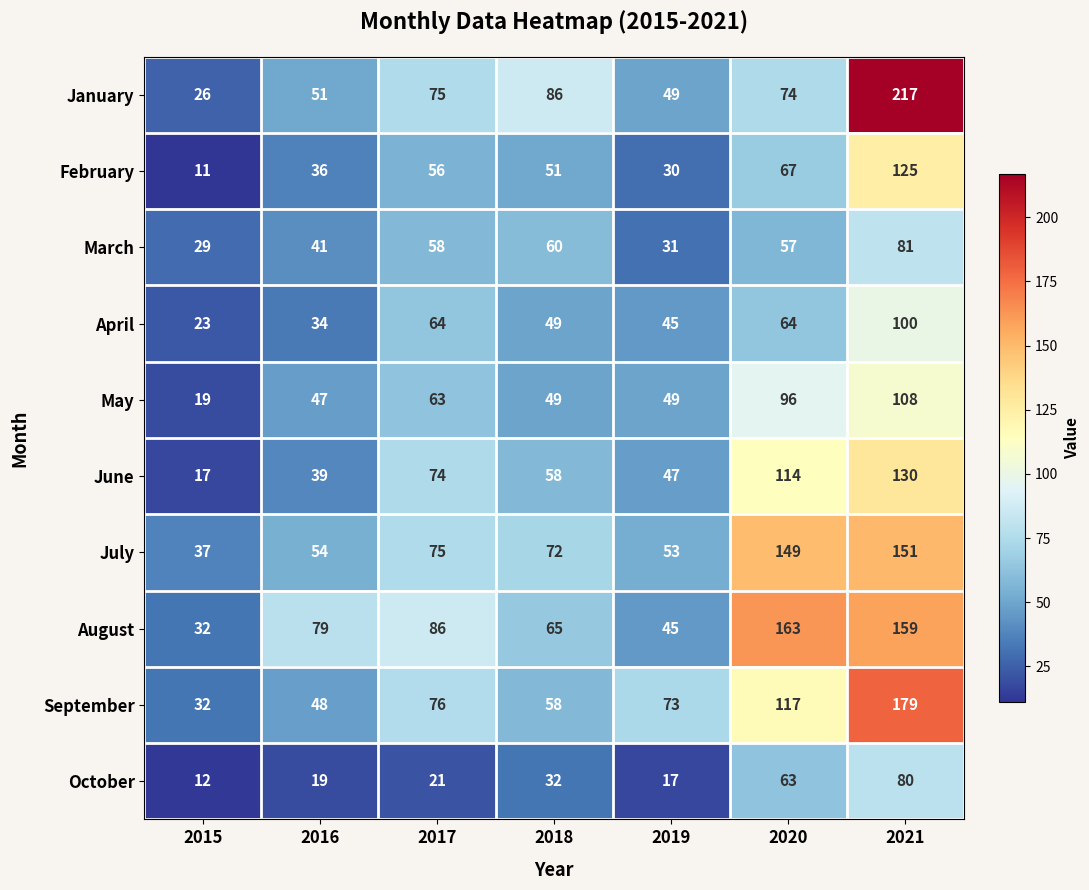

Which category has the lowest value across all series?

2015